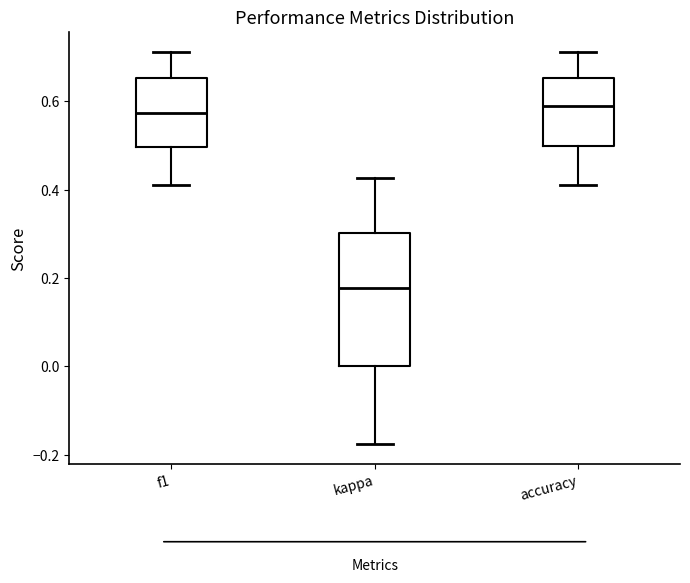

Comparing the boxes themselves (not the whiskers), which one is the tallest?

kappa